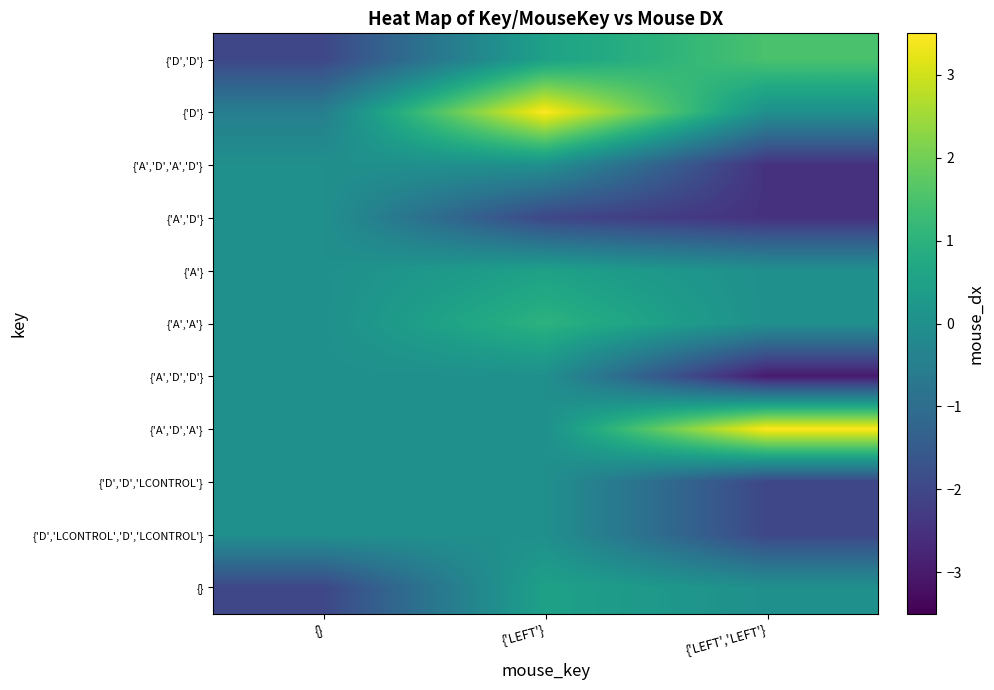

What is the smallest value displayed?

-3.0